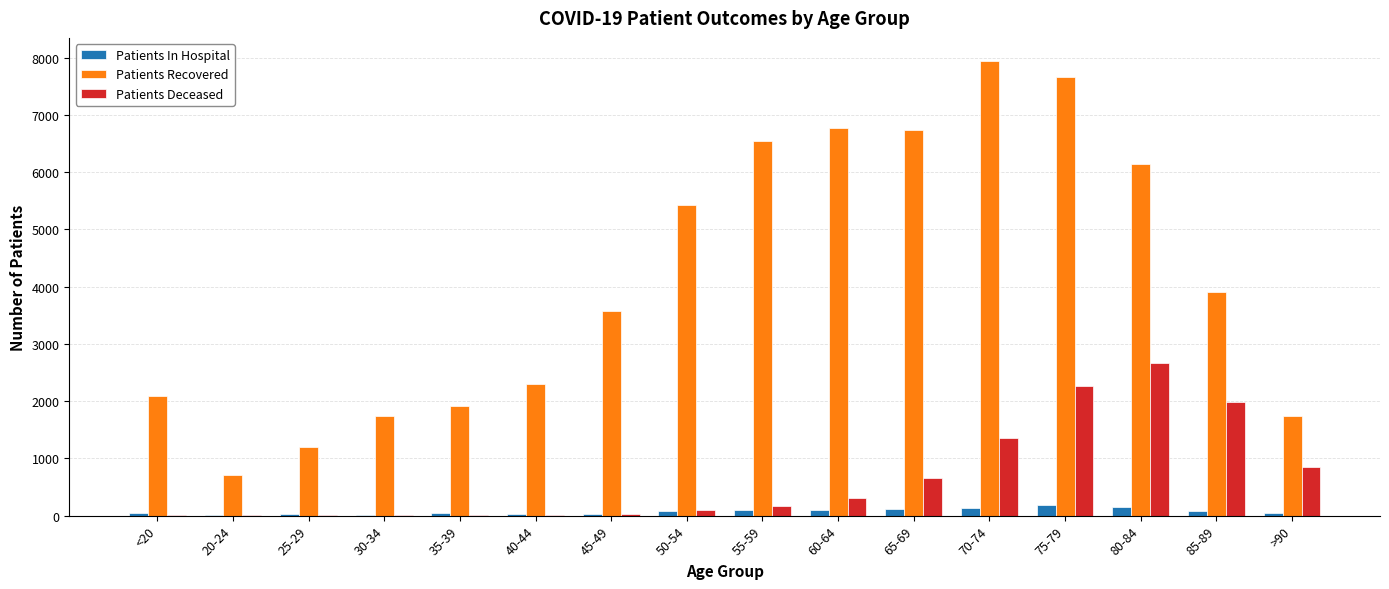

Read the Patients Recovered value at 60-64, to the nearest 100.

6800